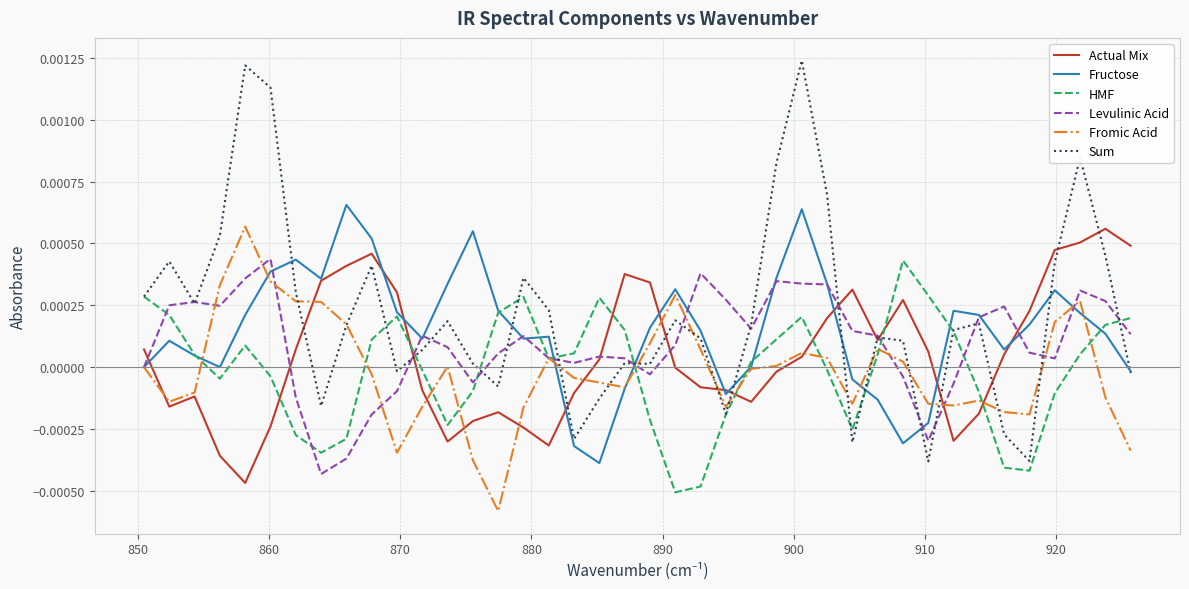

Which series has the widest spread of values?

Sum